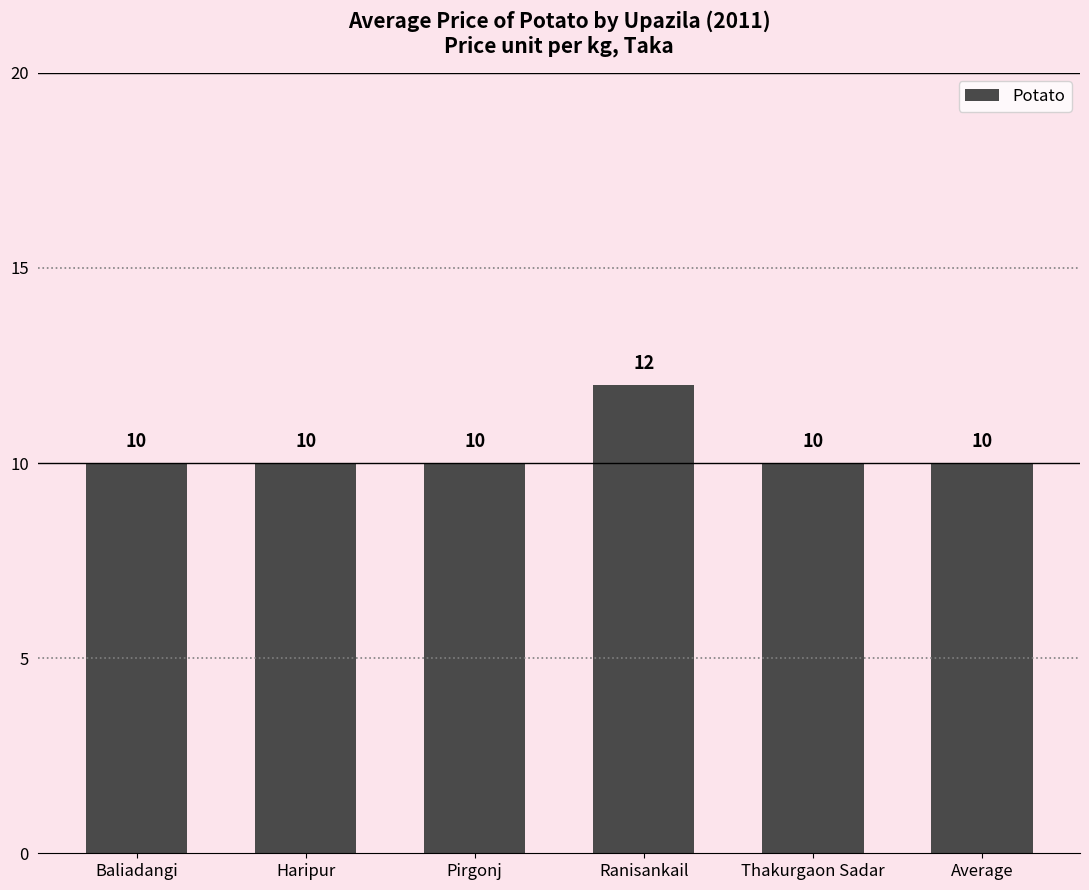

How many bars are there in total?

6